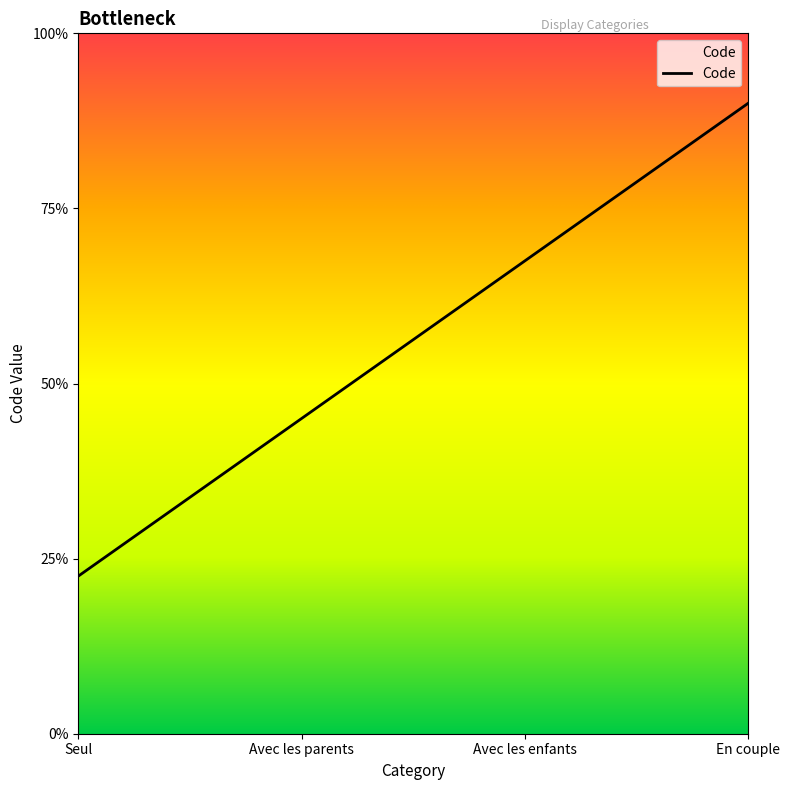

Rank the categories by value from lowest to highest.

Seul, Avec les parents, Avec les enfants, En couple